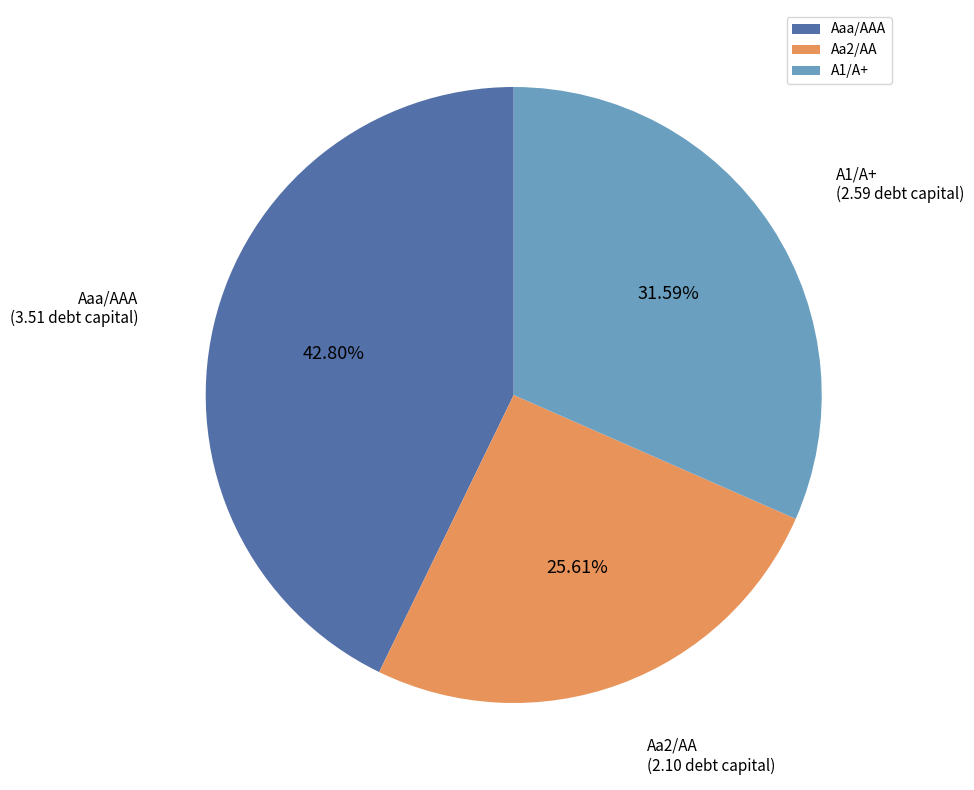

Is Aaa/AAA the majority of the pie?

No